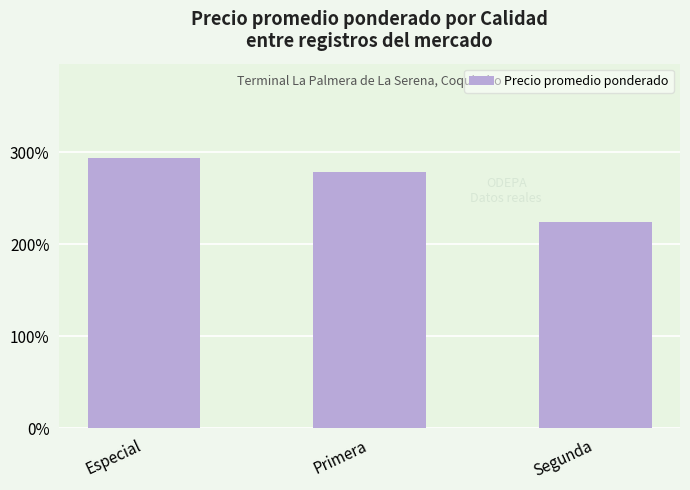

What is the maximum value shown in the chart?

293438